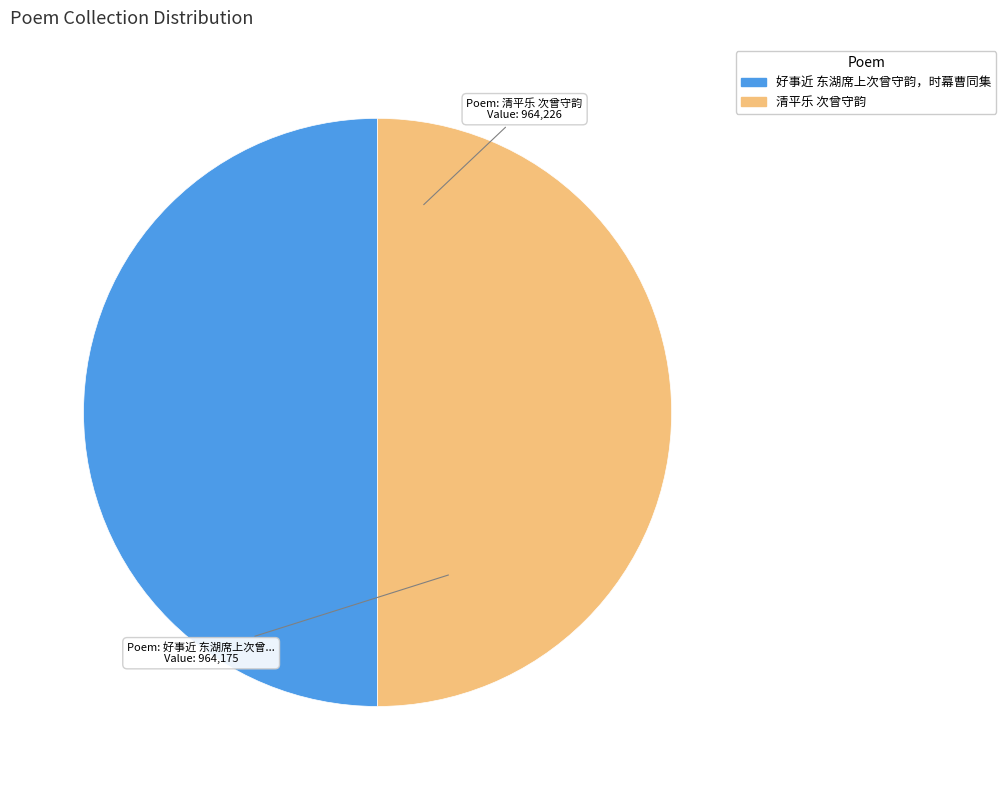

True or false: 好事近 东湖席上次曾守韵，时幕曹同集 accounts for 55% of the total.

False